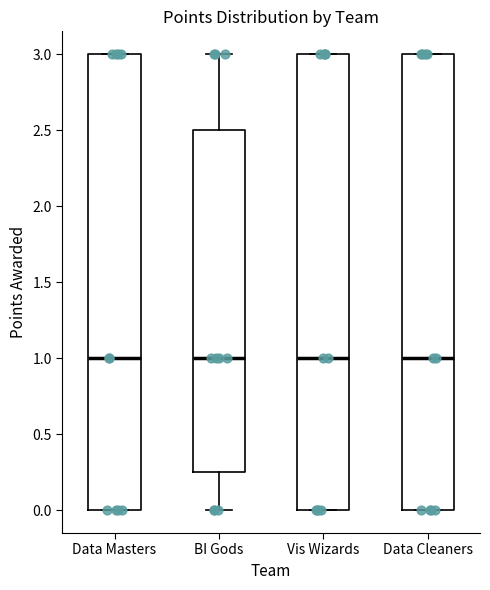

Reading left to right, transcribe this box plot: for each box, give where its median line is, the range the box spans, and where its two whiskers end, as read against the y-axis. The values are not printed on the chart, so give them approximately, as read against the axis.

Data Masters: median 1.00, box 0.00 to 3.00, whiskers 0.00 to 3.00
BI Gods: median 1.00, box 0.25 to 2.50, whiskers 0.00 to 3.00
Vis Wizards: median 1.00, box 0.00 to 3.00, whiskers 0.00 to 3.00
Data Cleaners: median 1.00, box 0.00 to 3.00, whiskers 0.00 to 3.00